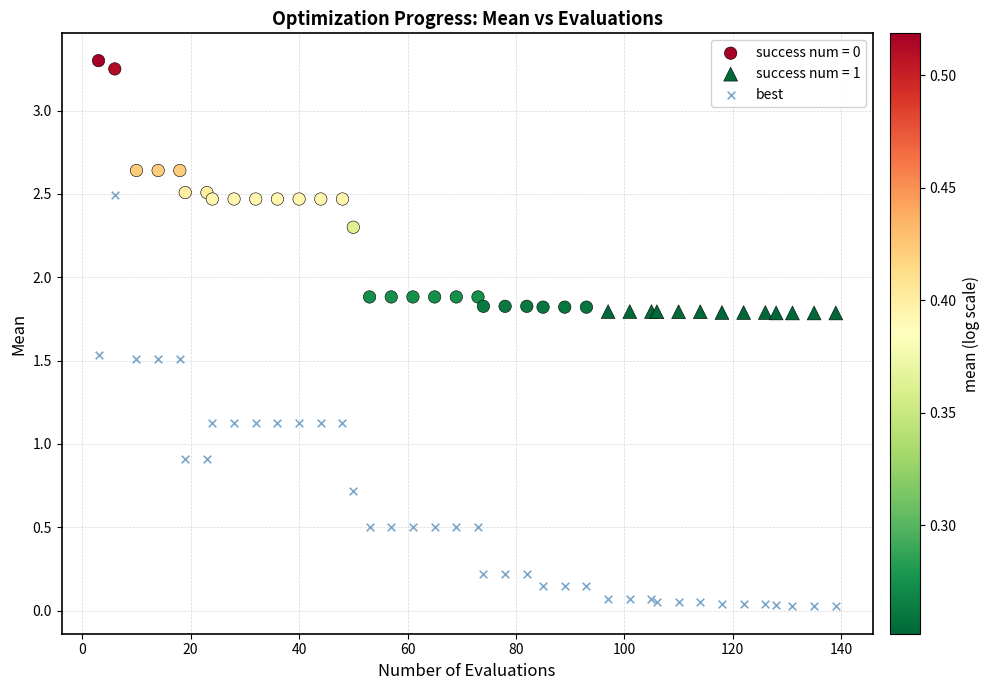

Which series reaches the minimum Y coordinate?

best